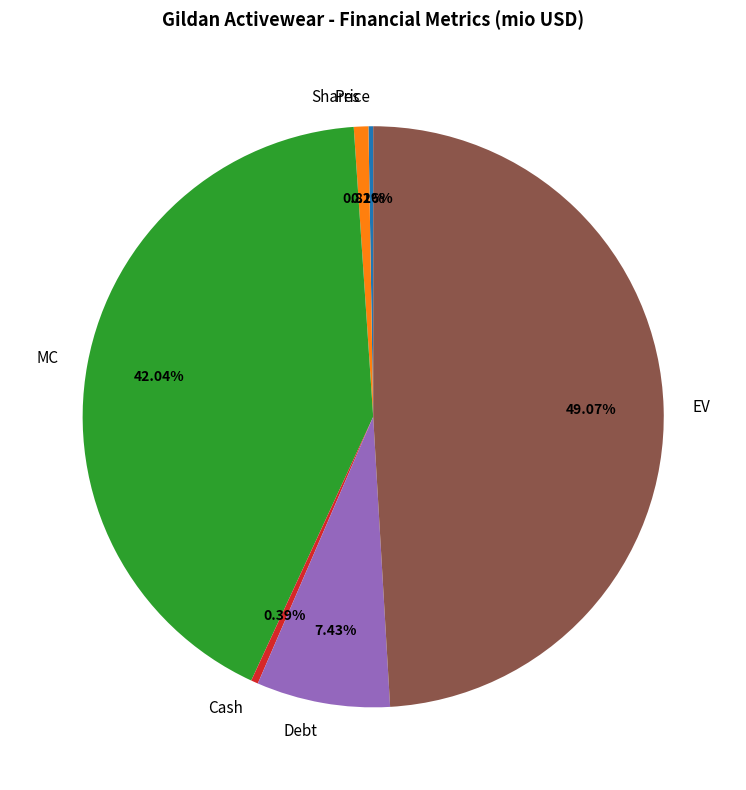

Which has a higher value, Shares or EV?

EV